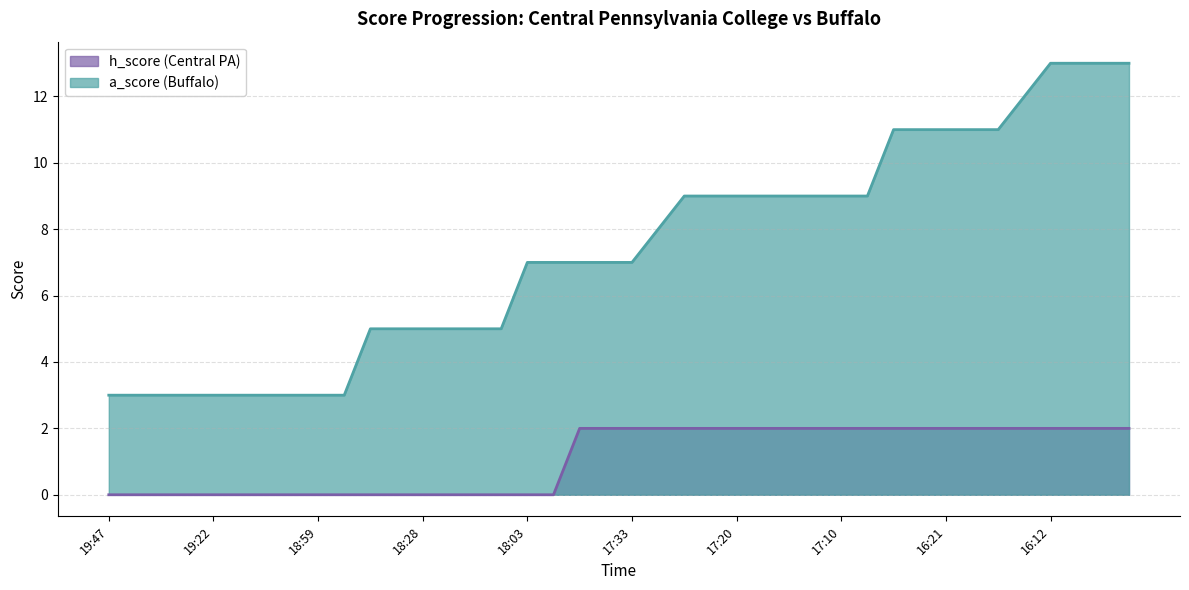

At how many categories does at least one series exceed 1?

40